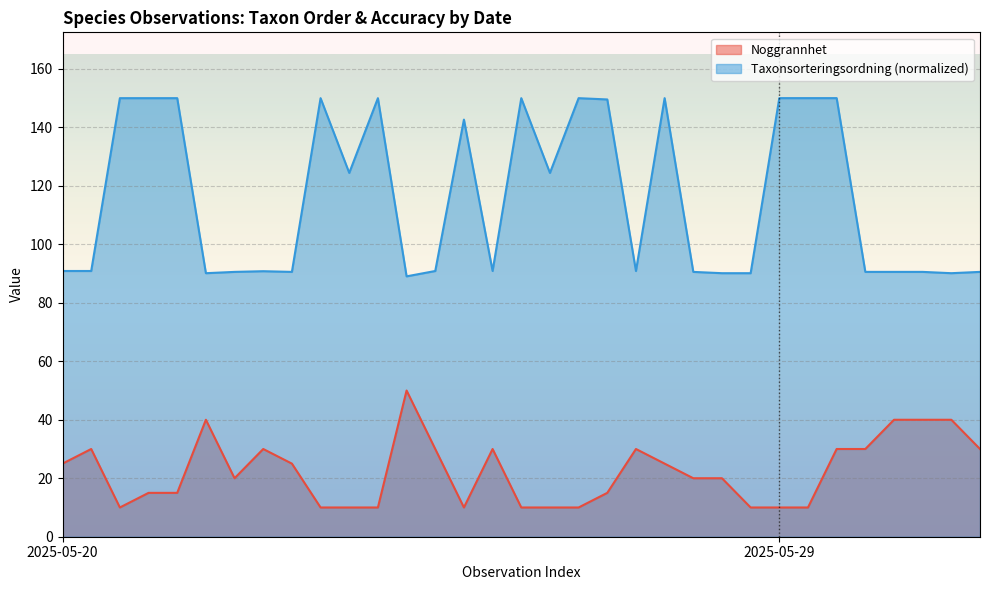

True or false: Taxonsorteringsordning (normalized) and Noggrannhet intersect in this chart.

False